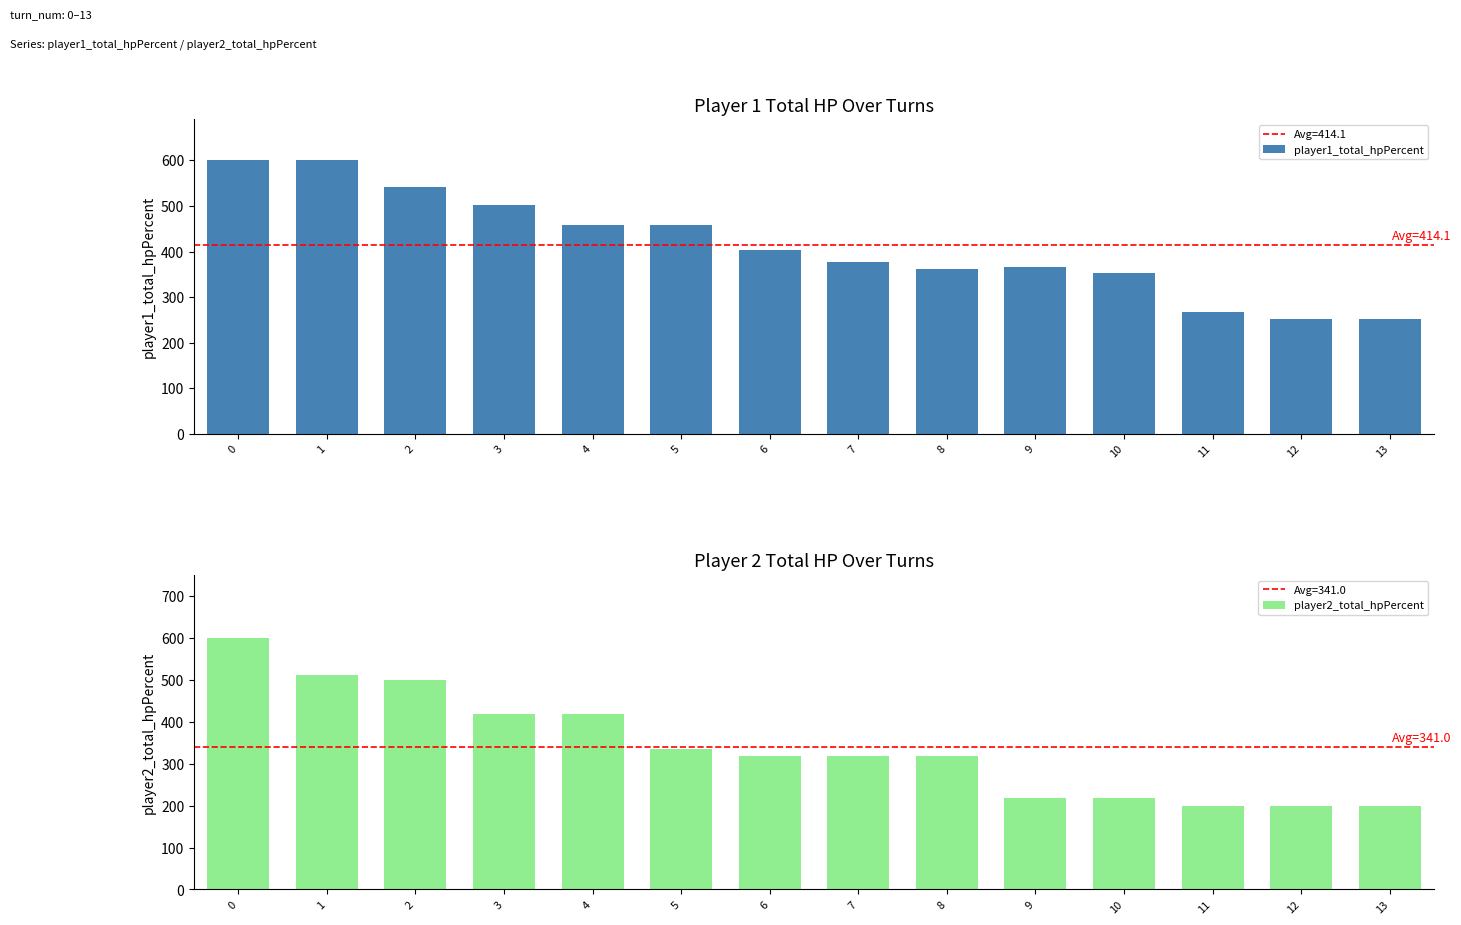

What is the difference between the player1_total_hpPercent values at 6 and 1?

196